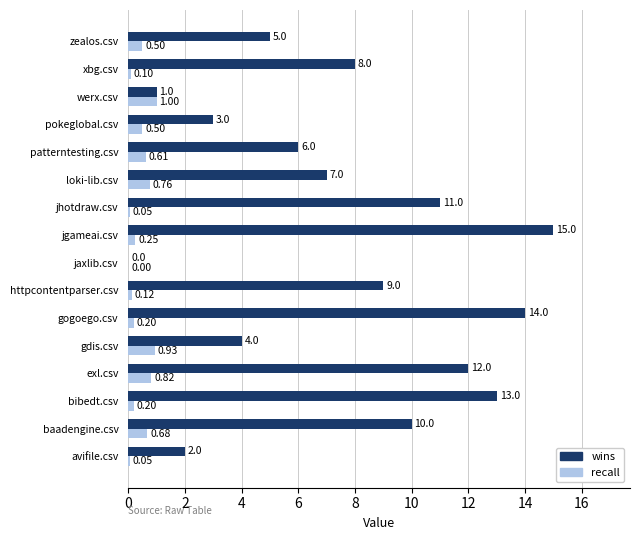

Where is wins nearest to the value 7?

loki-lib.csv